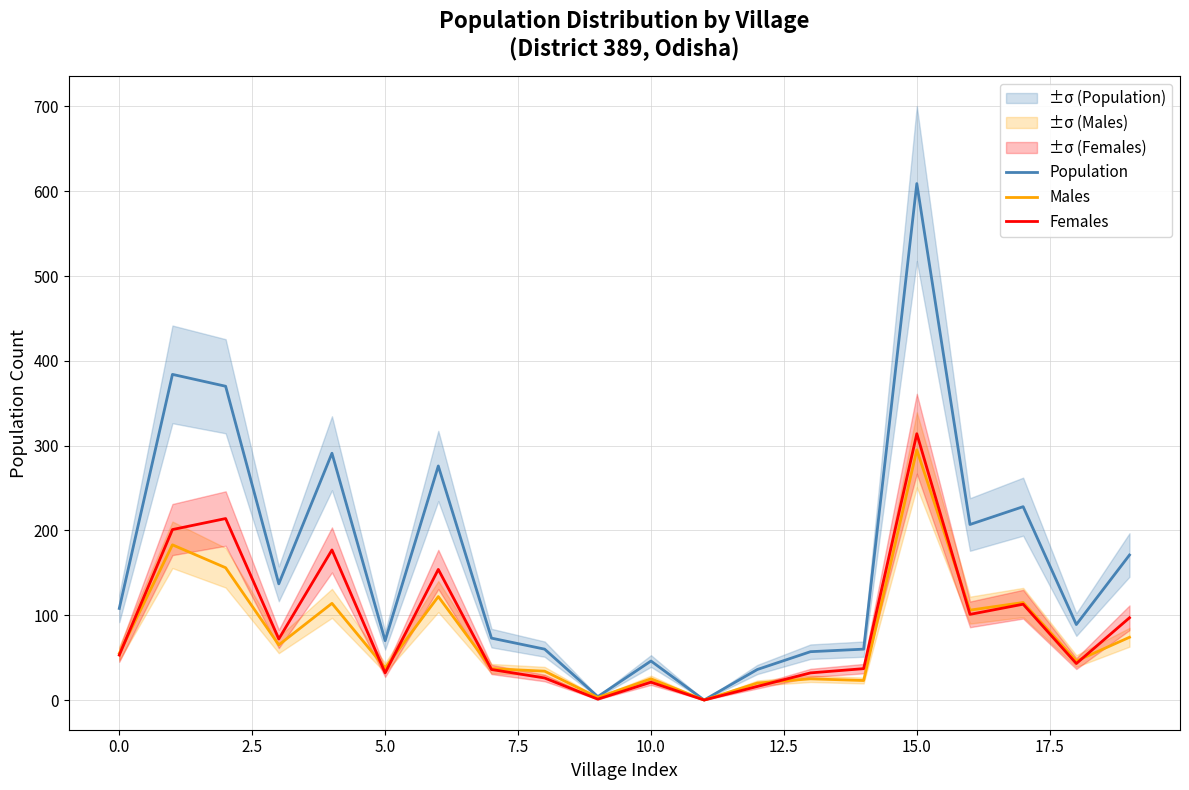

Does the chart have visible grid lines?

Yes